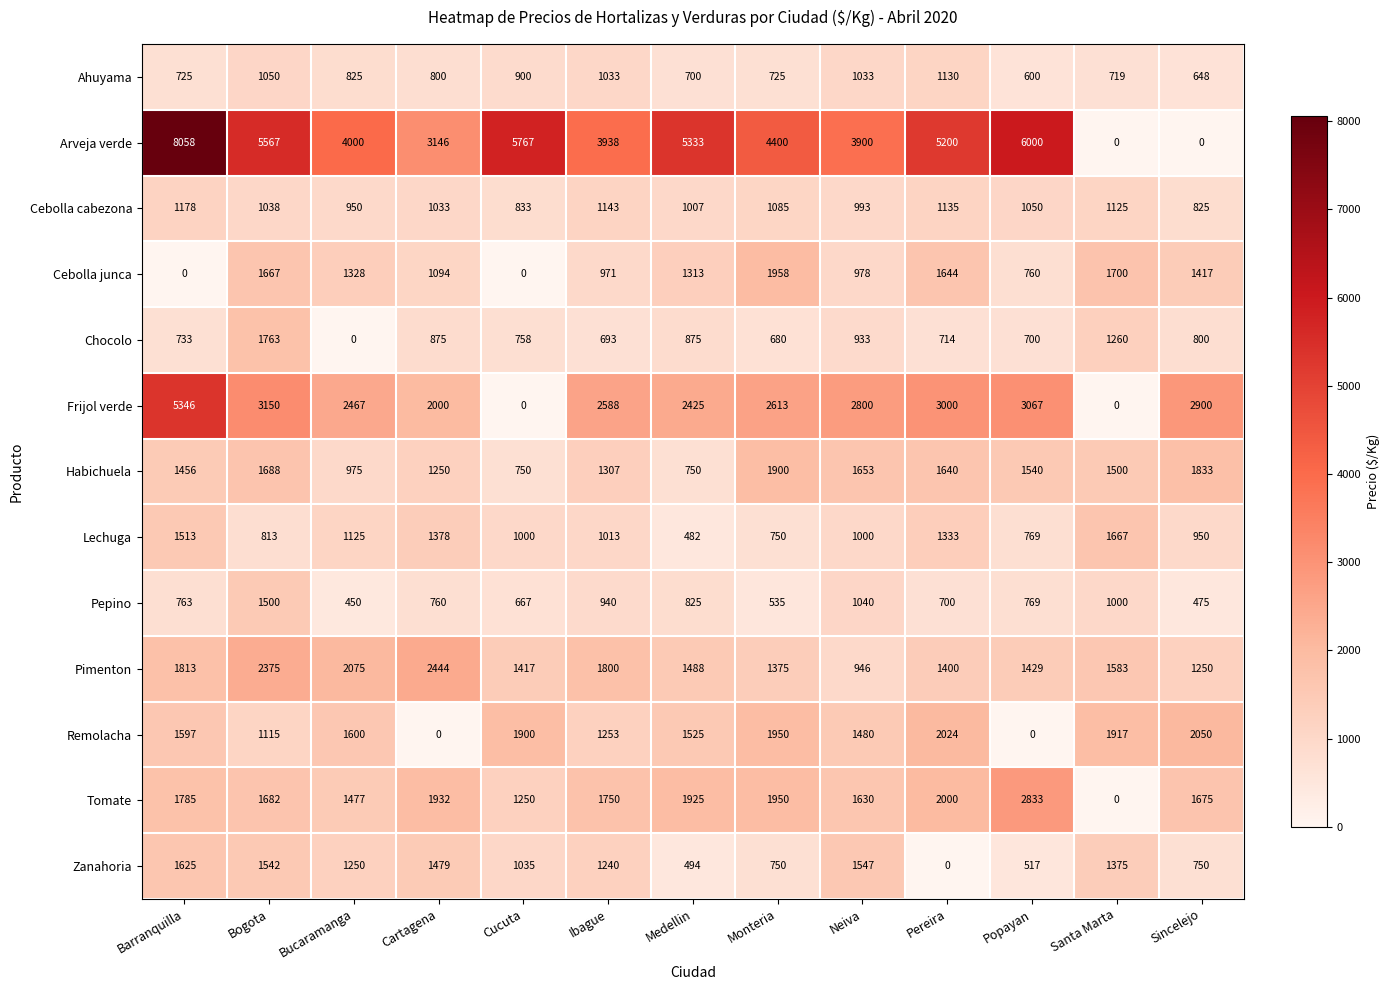

How many series are shown in this chart?

13